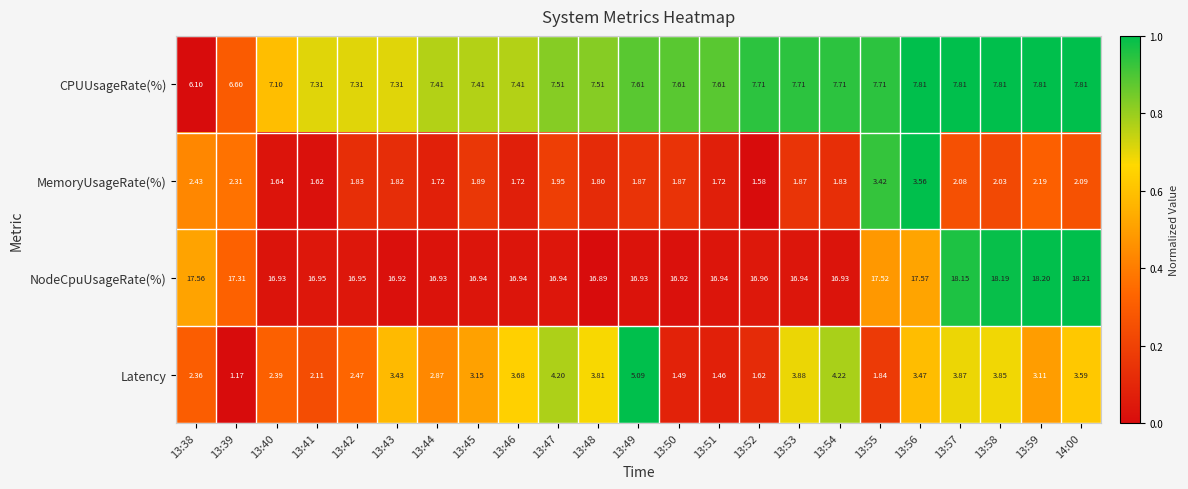

List the series in order of their peak value, highest first.

NodeCpuUsageRate(%), CPUUsageRate(%), Latency, MemoryUsageRate(%)